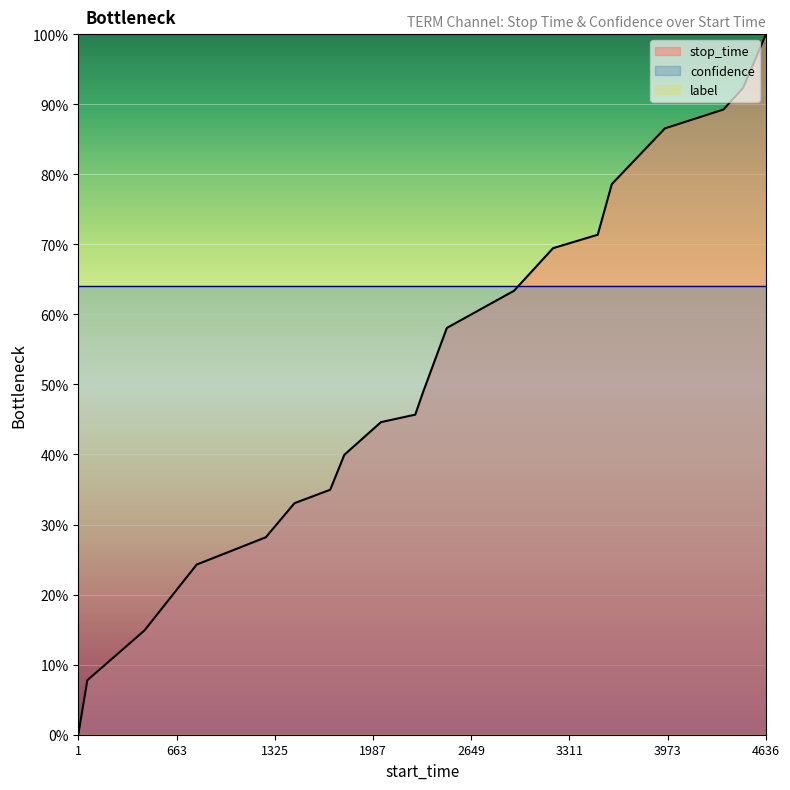

True or false: stop_time and label intersect in this chart.

False